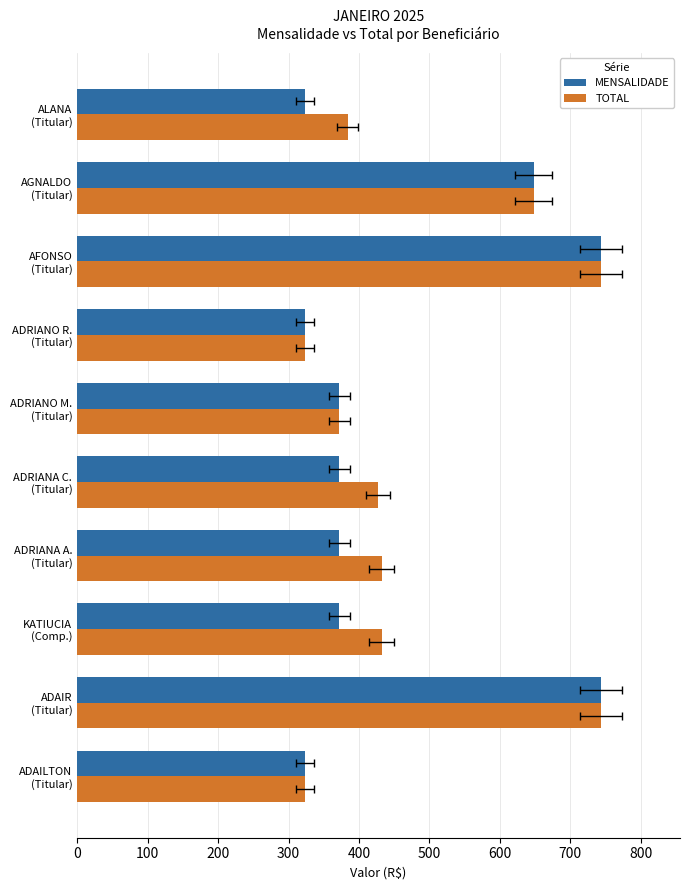

What is the total value across all series at ADAILTON (Titular)?

647.8